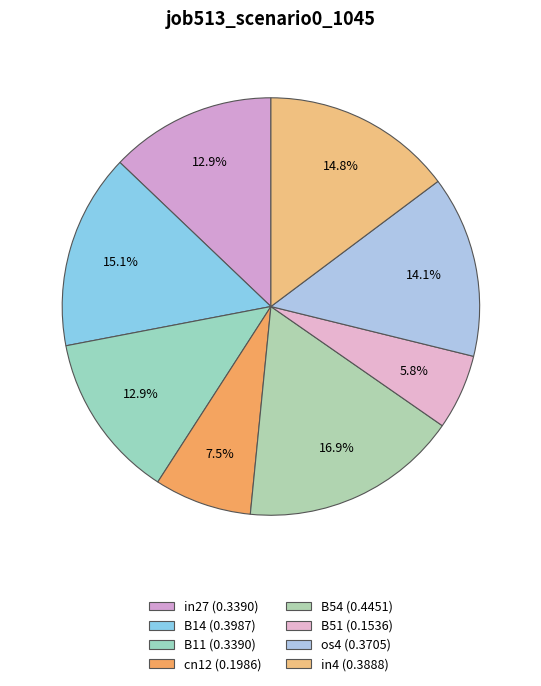

How many slices are in this pie chart?

8